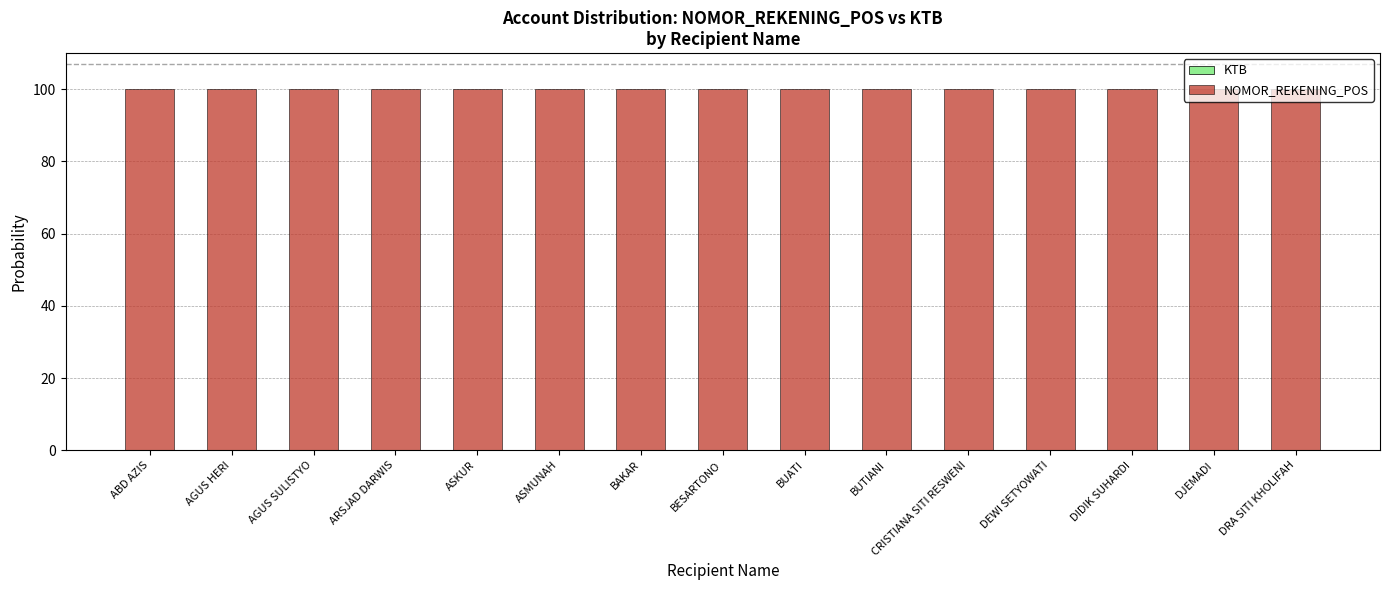

What is the approximate value of NOMOR_REKENING_POS at DJEMADI?

100.0